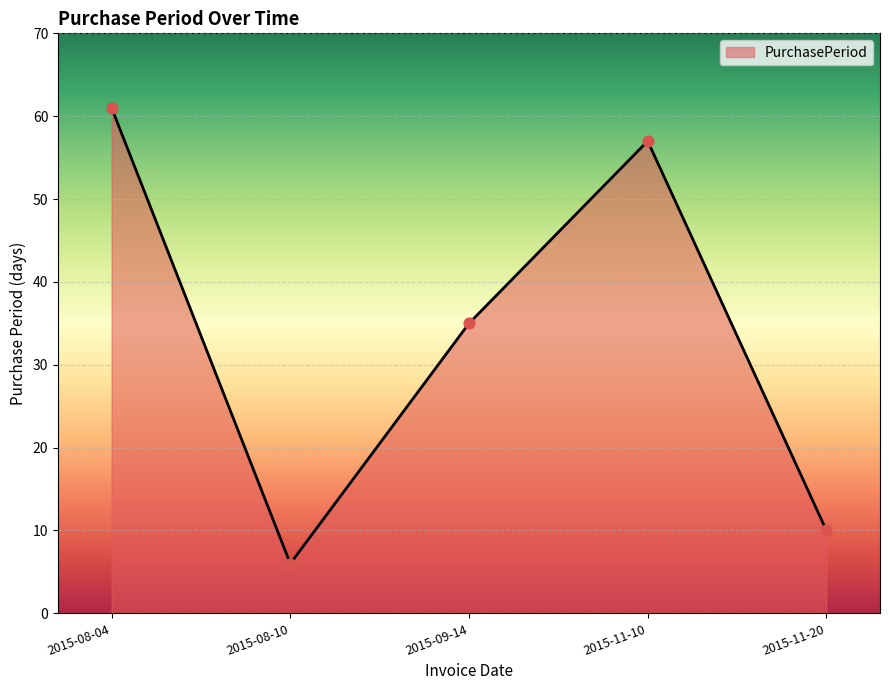

What is the change in value from 2015-08-10 to 2015-11-20?

+4